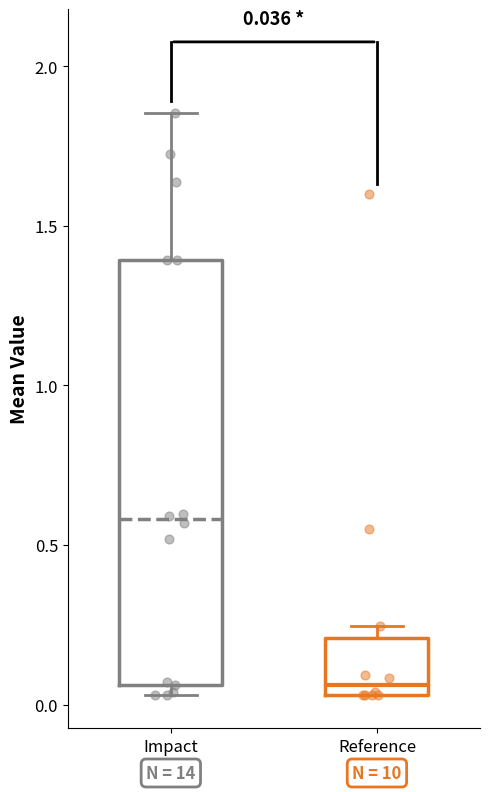

Which box's median line is the highest?

Impact